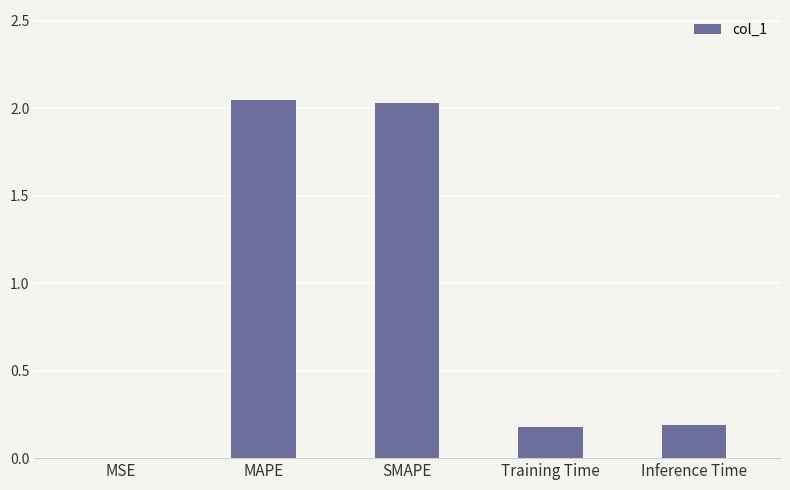

What is the sum of all values?

4.4